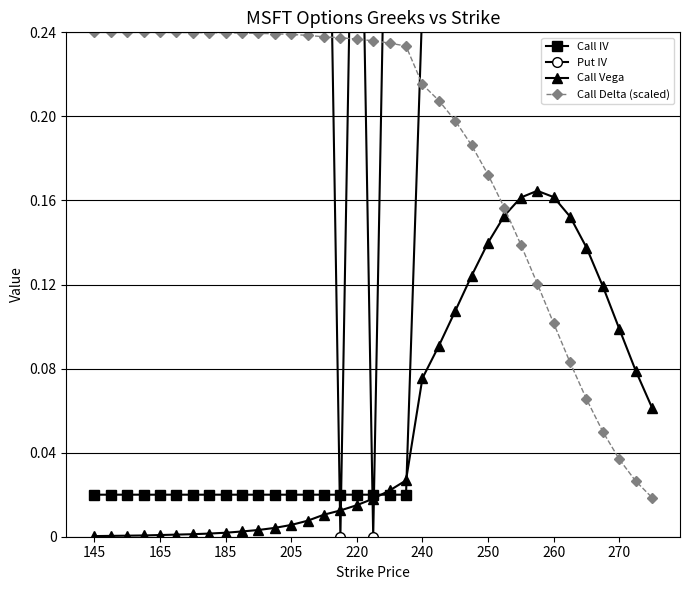

After their last crossing, which series has the higher values: Call Vega or Call Delta (scaled)?

Call Vega